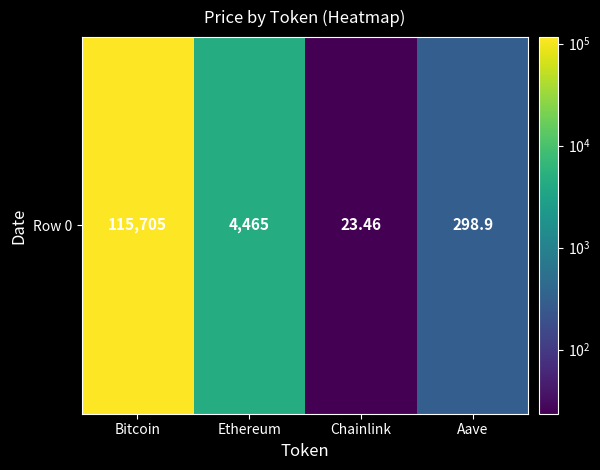

At which label does the data first exceed 4465?

Bitcoin